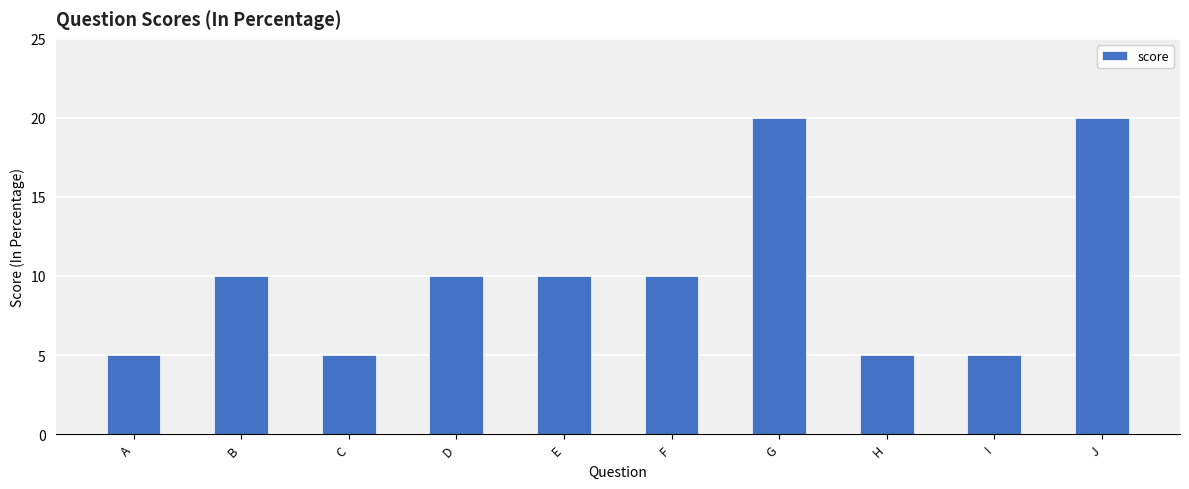

How many series are shown in this chart?

1